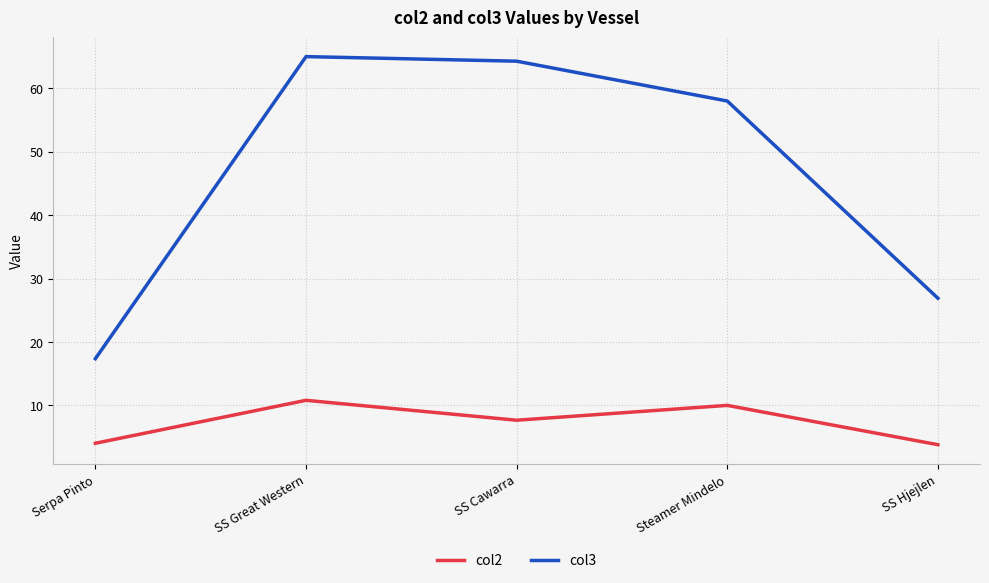

Which series has the largest total across all categories?

col3